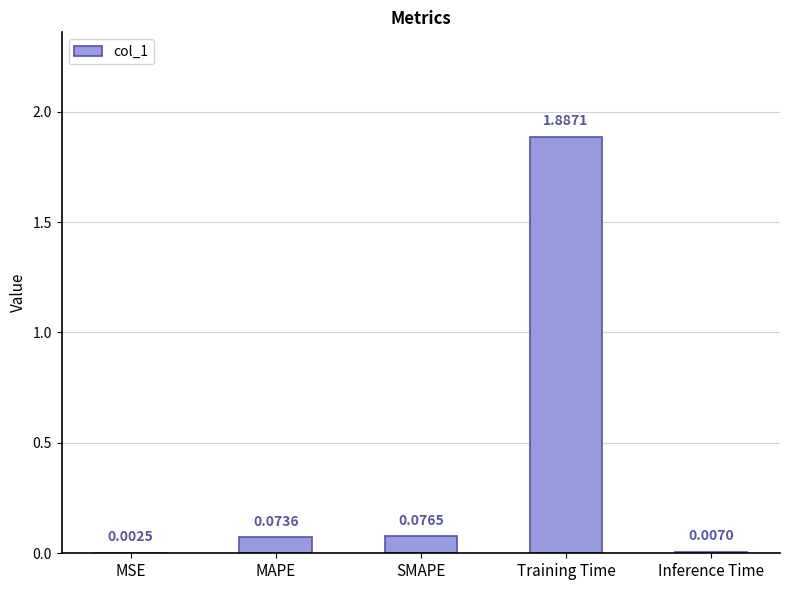

How many series are shown in this chart?

1